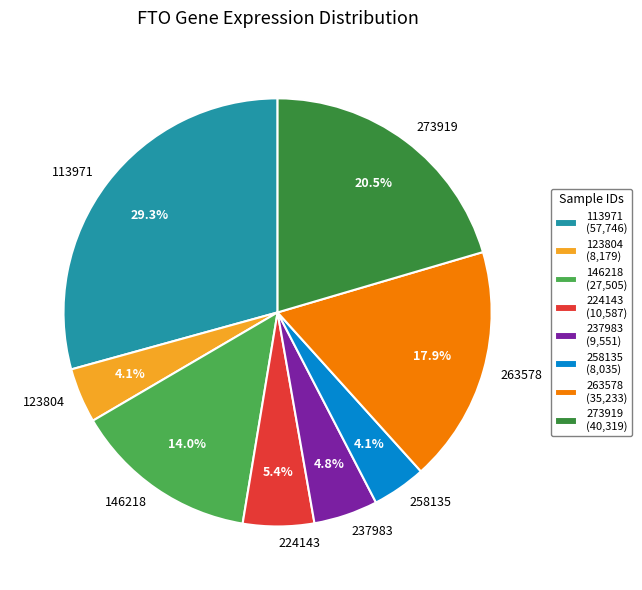

Is there a majority slice in this chart?

No